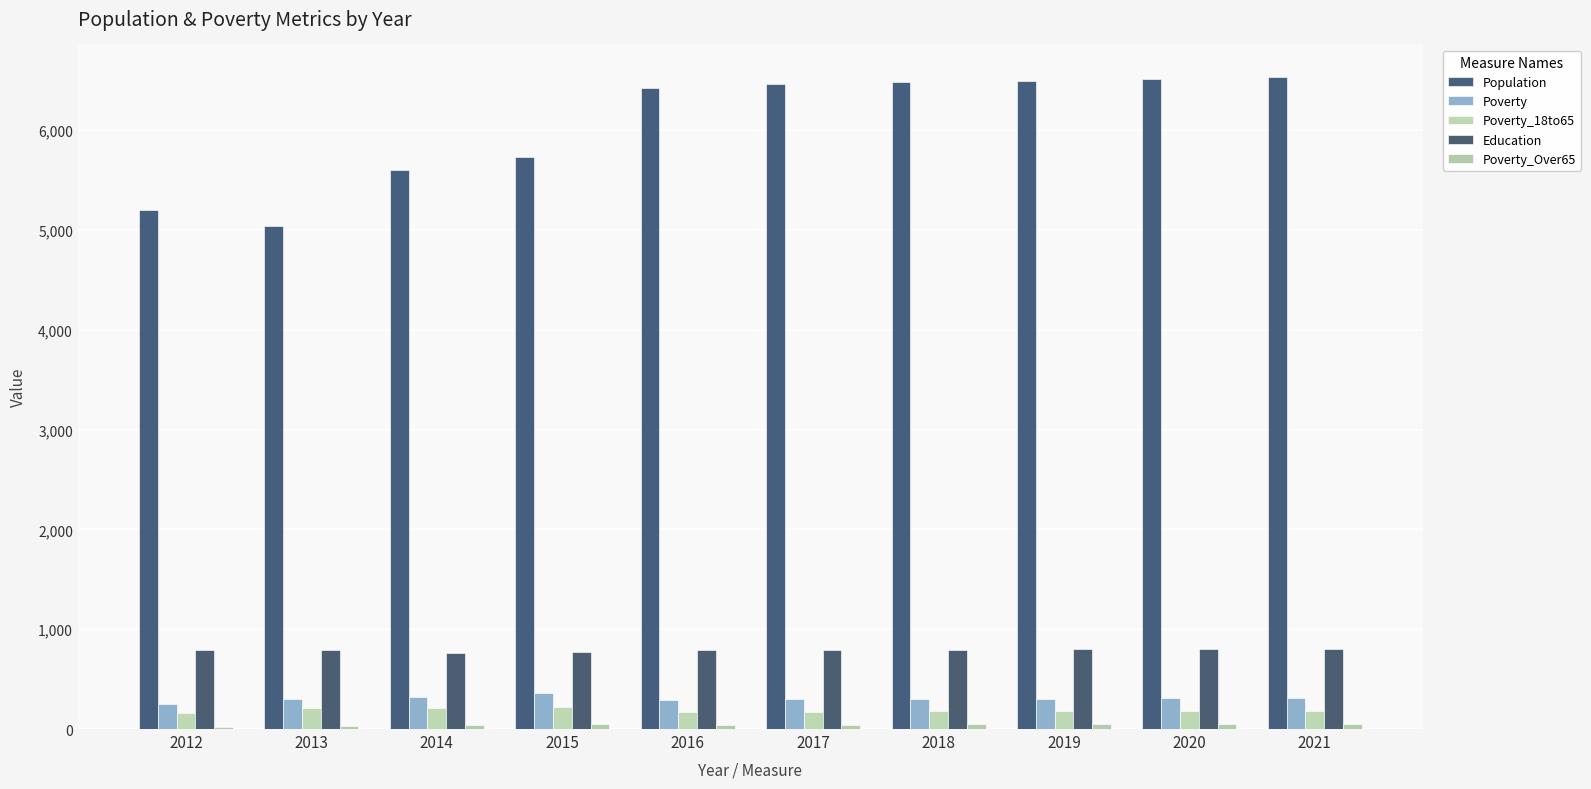

Between 2017 and 2013, which is larger?

2017